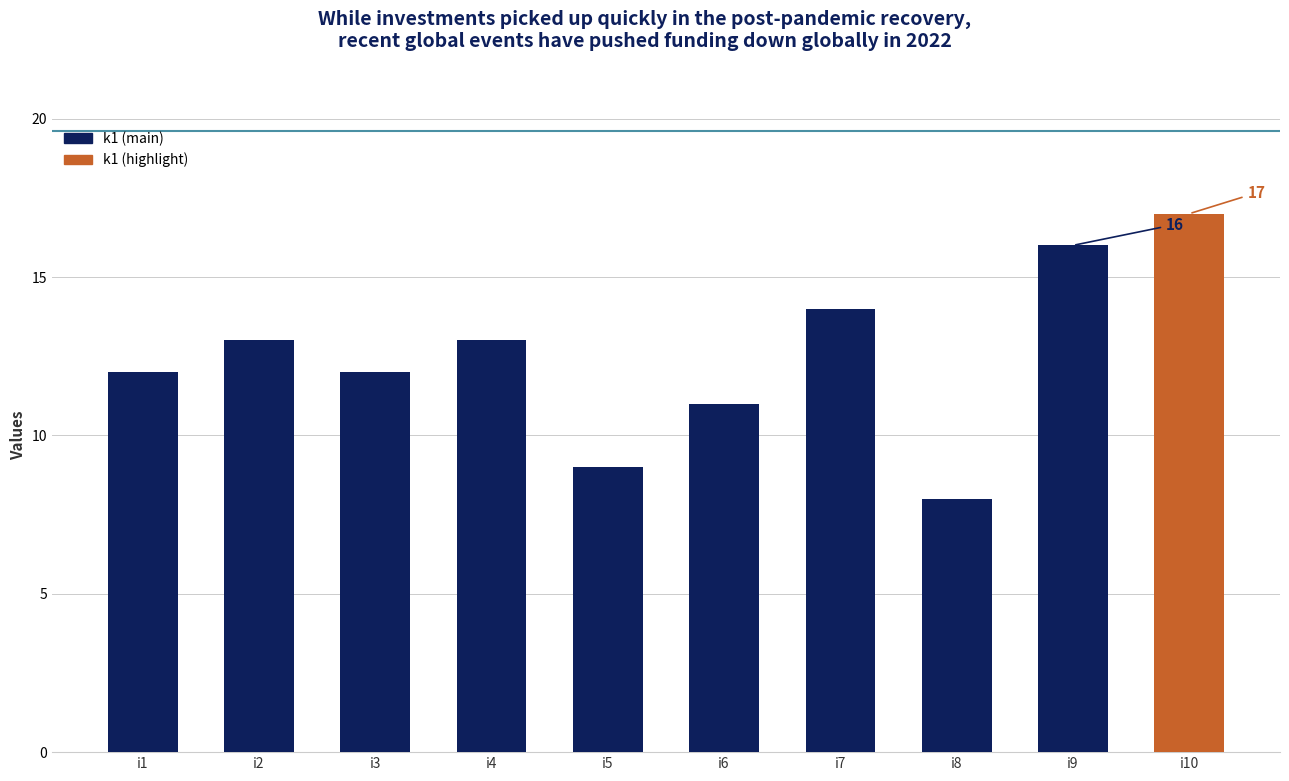

What is the sum of all values?

125